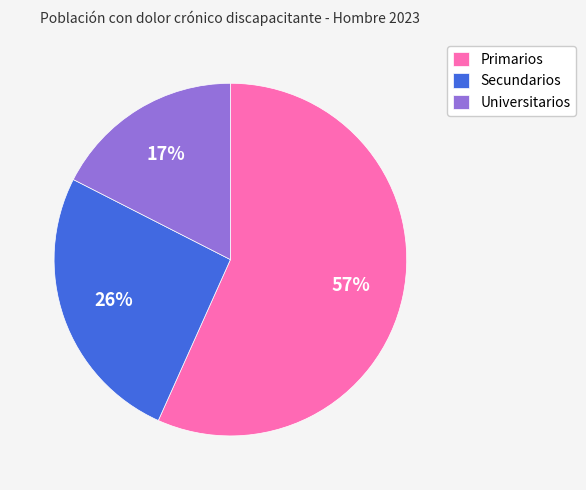

How many segments does this pie chart have?

3